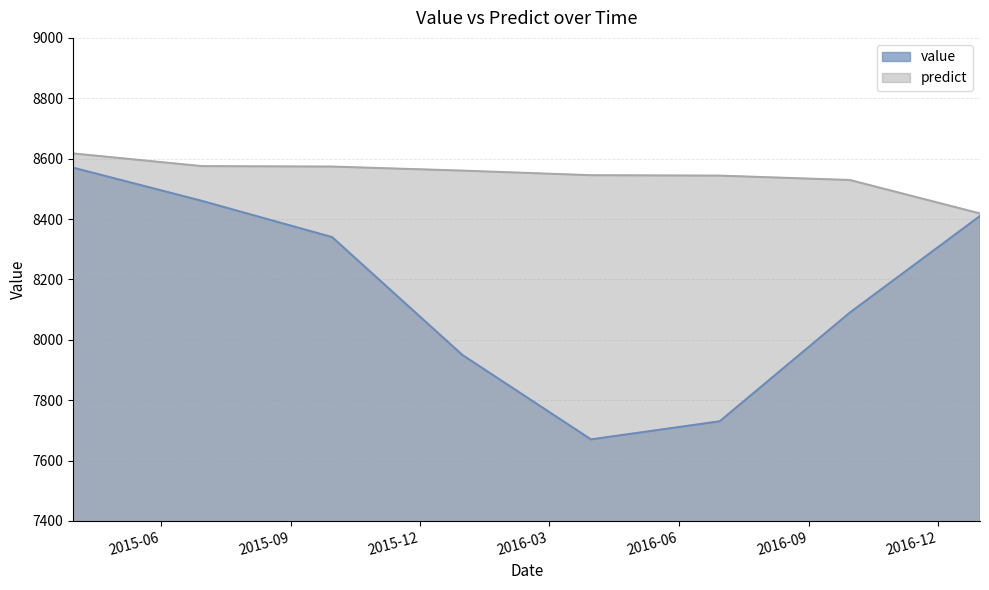

What is the value of the value point at the 6th from the left?

7730.0